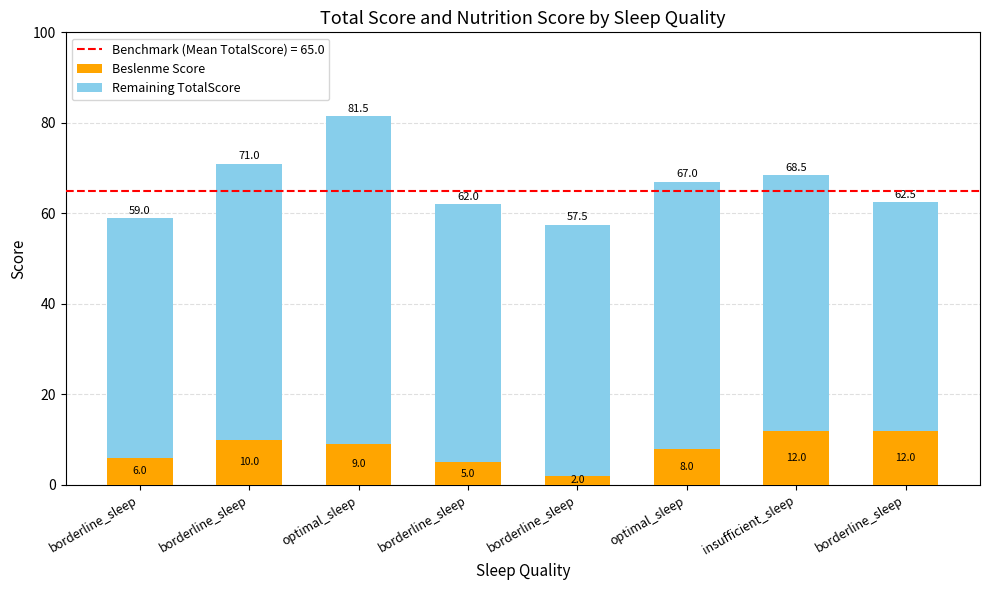

How many data points in Beslenme Score are less than 9?

4